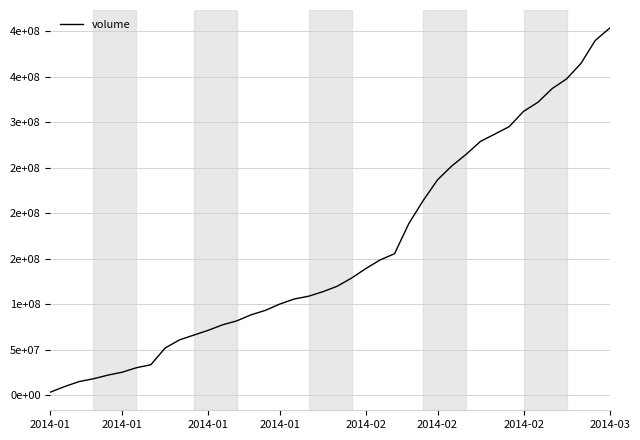

Where does the data first go above 119789582?

21